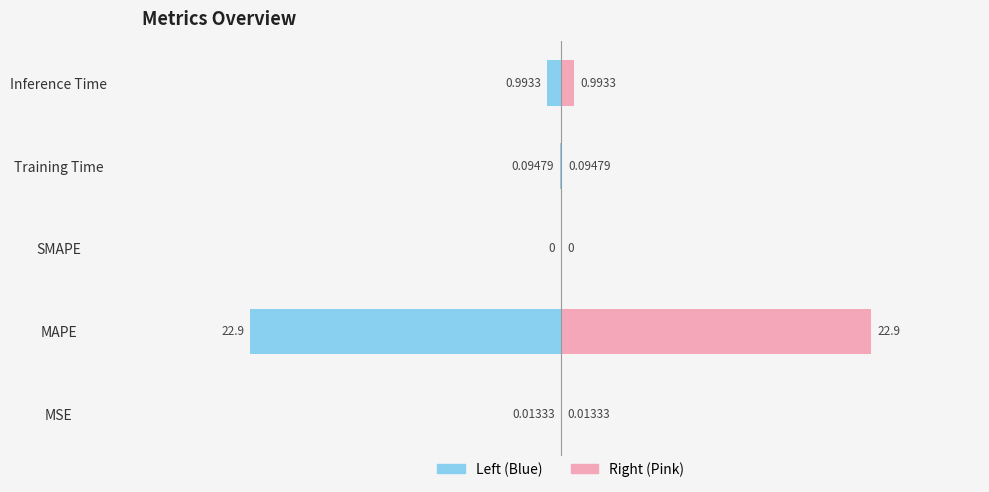

Between MAPE and Training Time, which series saw the biggest shift?

col_1 (left)